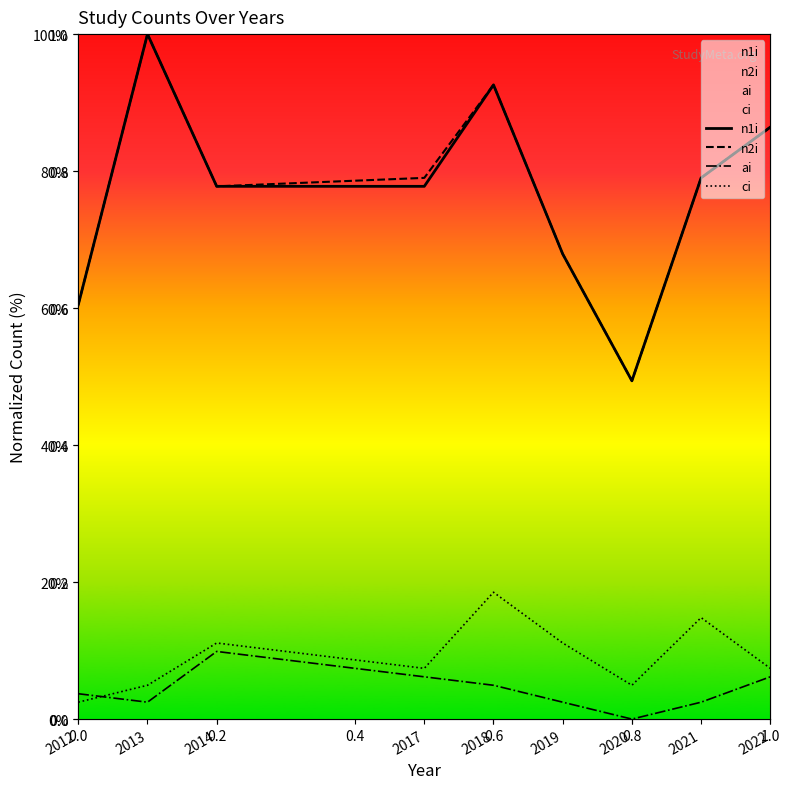

What is the minimum value for ci?

2.5